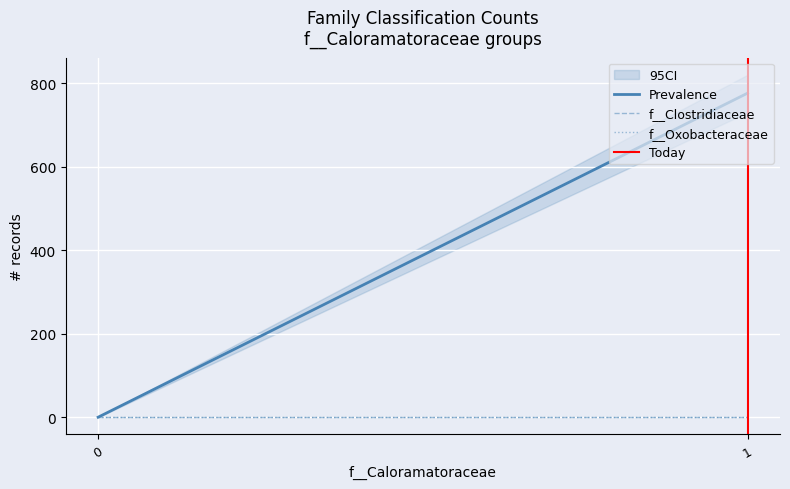

True or false: f__Clostridiaceae has a value of 0 at 1.

True